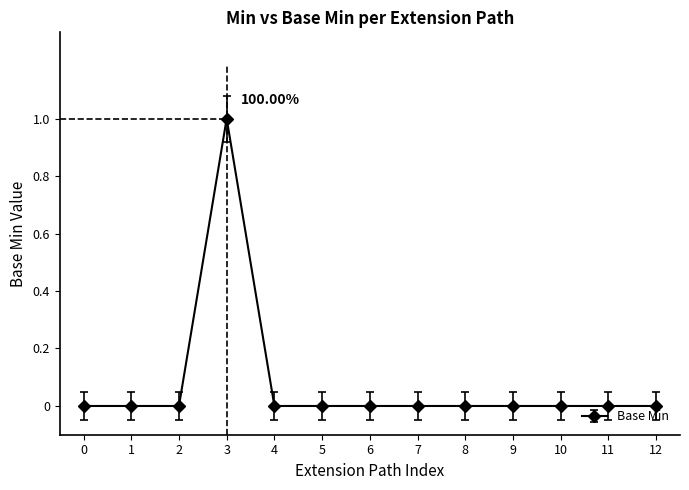

At which category does the chart reach its peak across all series?

3